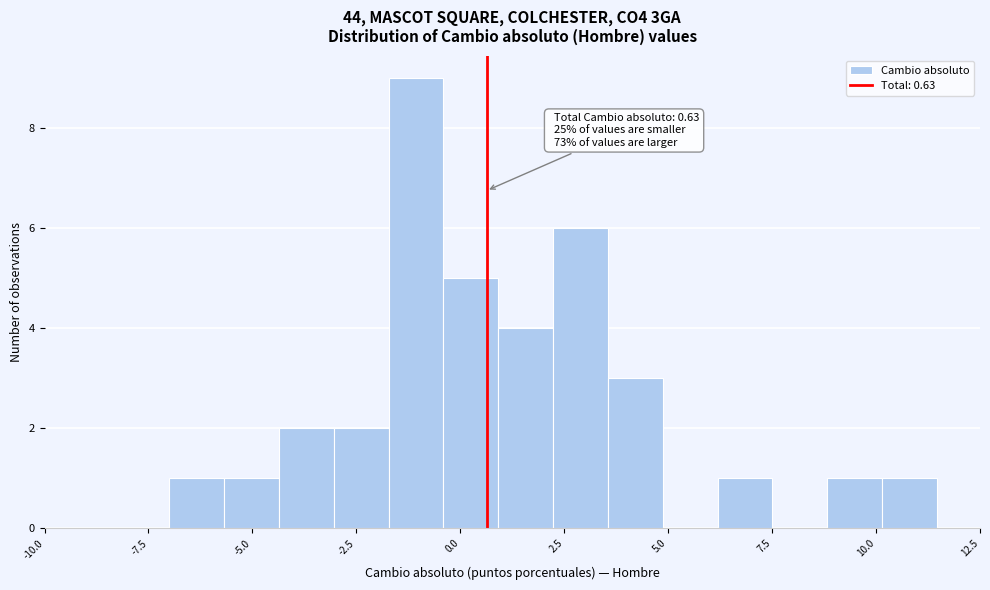

Read against the x-axis, roughly where is the centre of the tallest bar?

-1.0